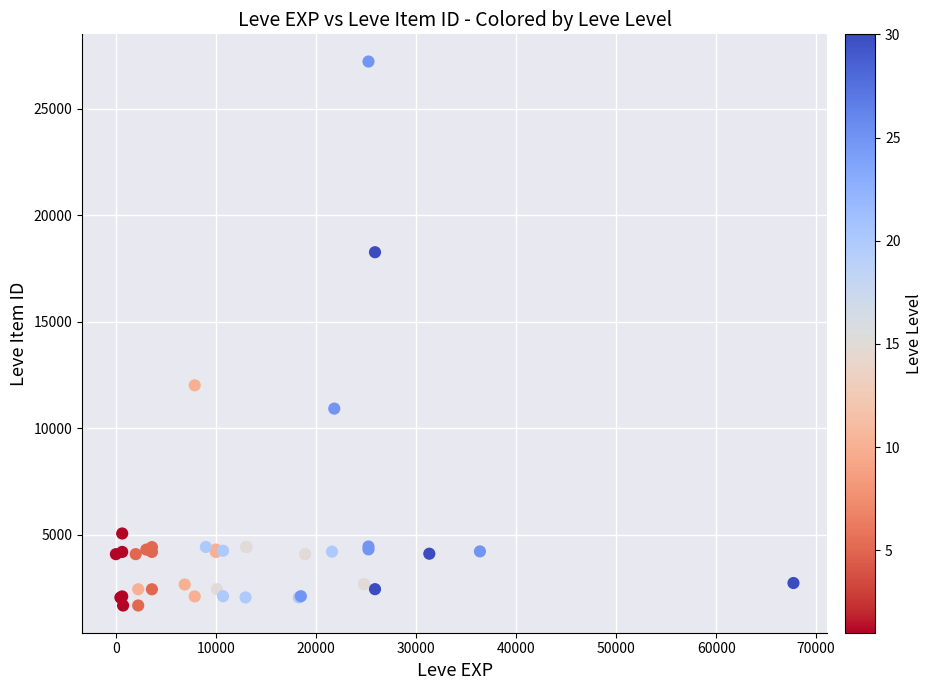

What Y value in the scatter plot is closest to 14448?

12018